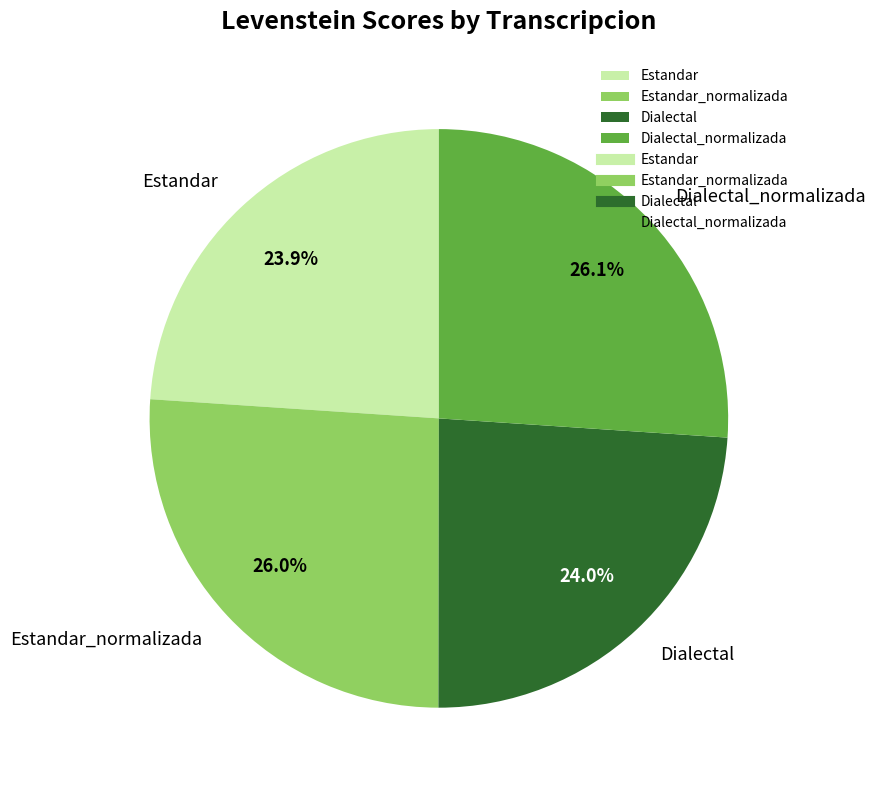

Does Estandar represent more than half of the total?

No